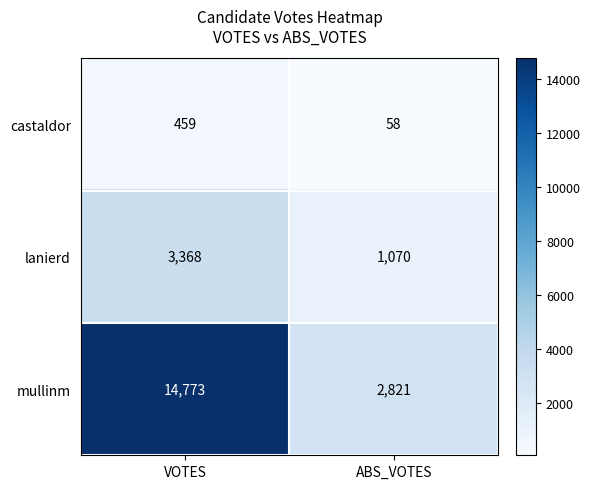

At which label is castaldor closest to 258?

ABS_VOTES